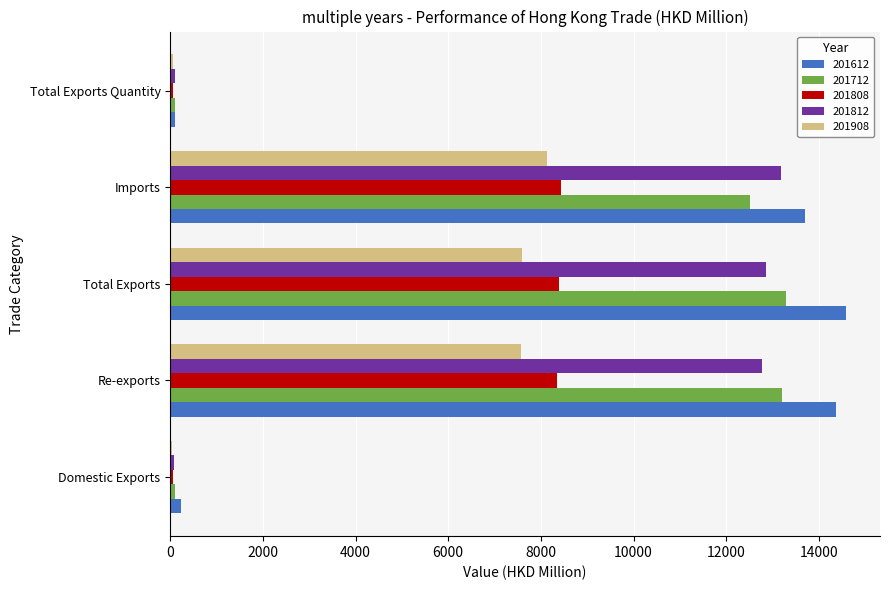

At which label is 201612 closest to 7350?

Imports